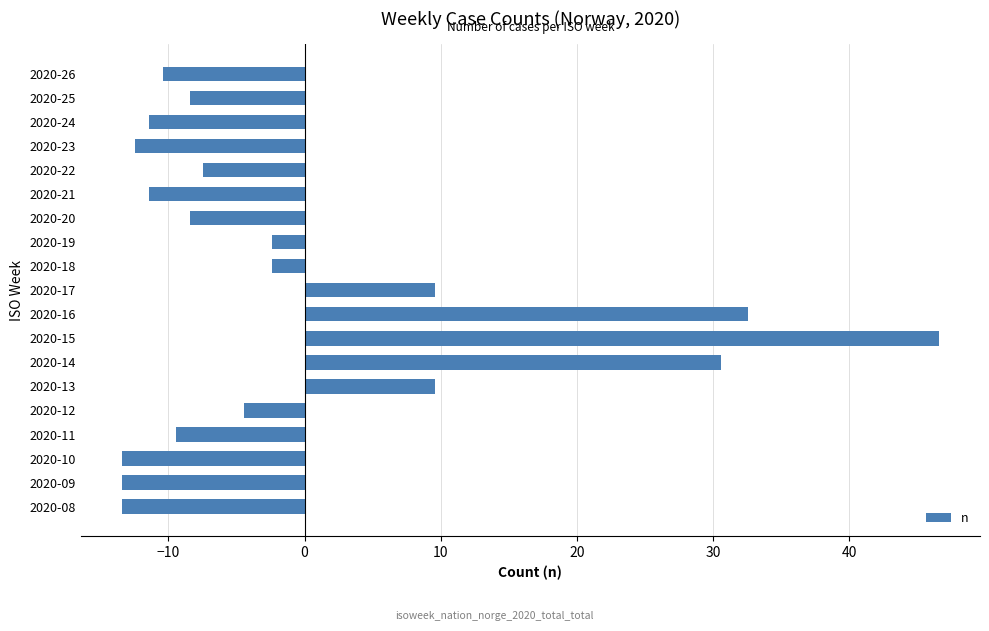

Which has a higher value, 2020-20 or 2020-10?

2020-20